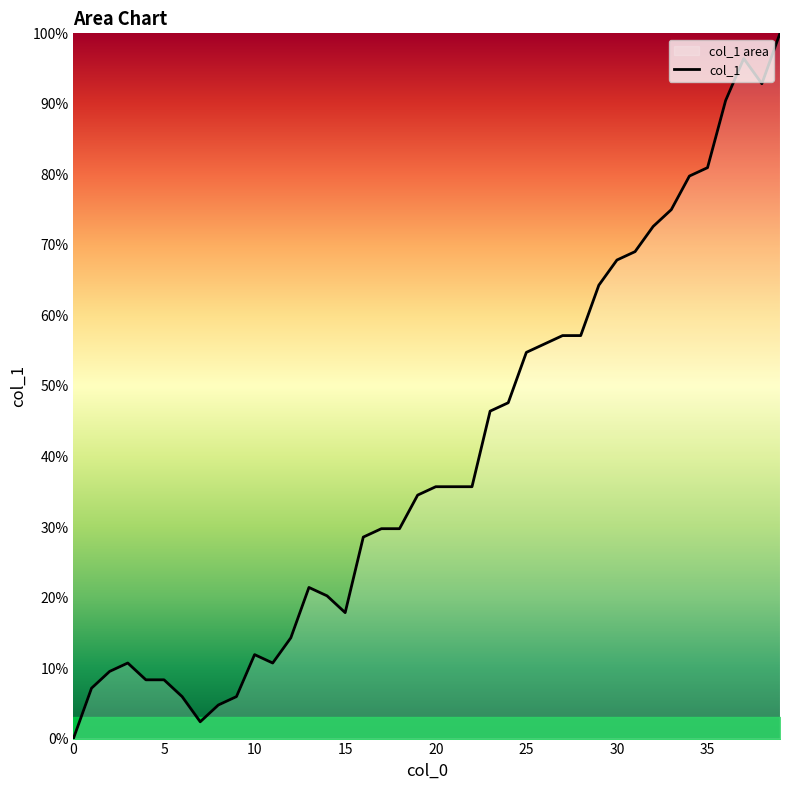

At which label is the value closest to 50?

24